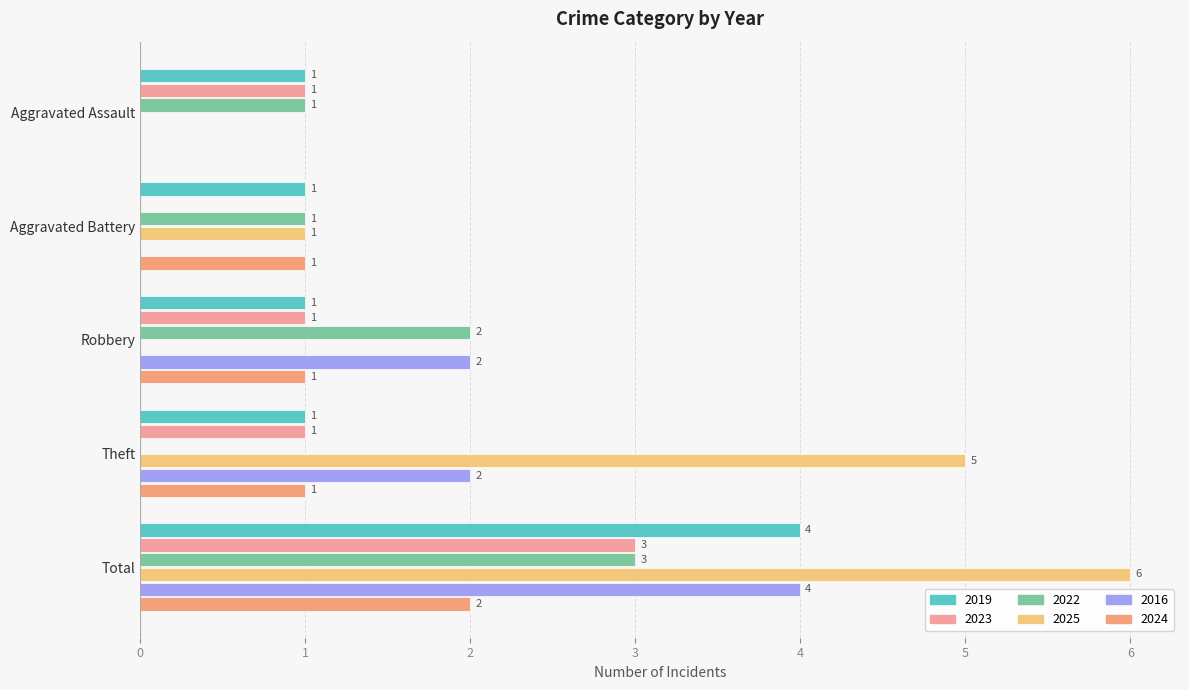

What is the maximum value for 2024?

2